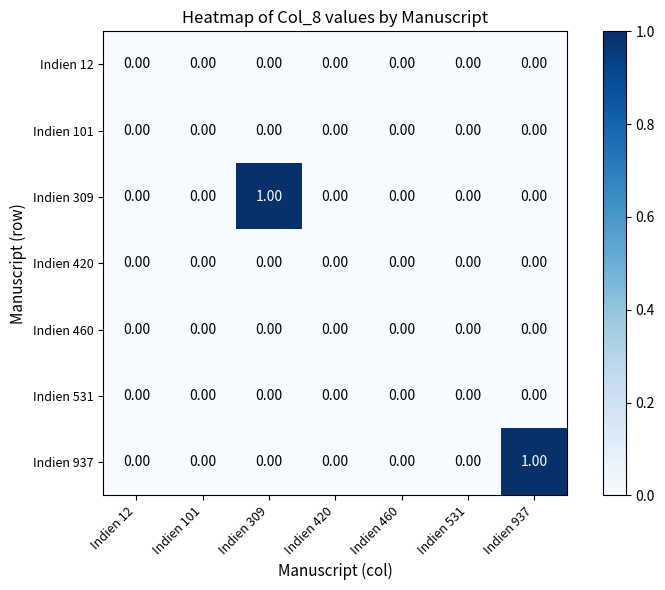

Rank the series by their maximum value, from highest to lowest.

Indien 309, Indien 937, Indien 12, Indien 101, Indien 420, Indien 460, Indien 531